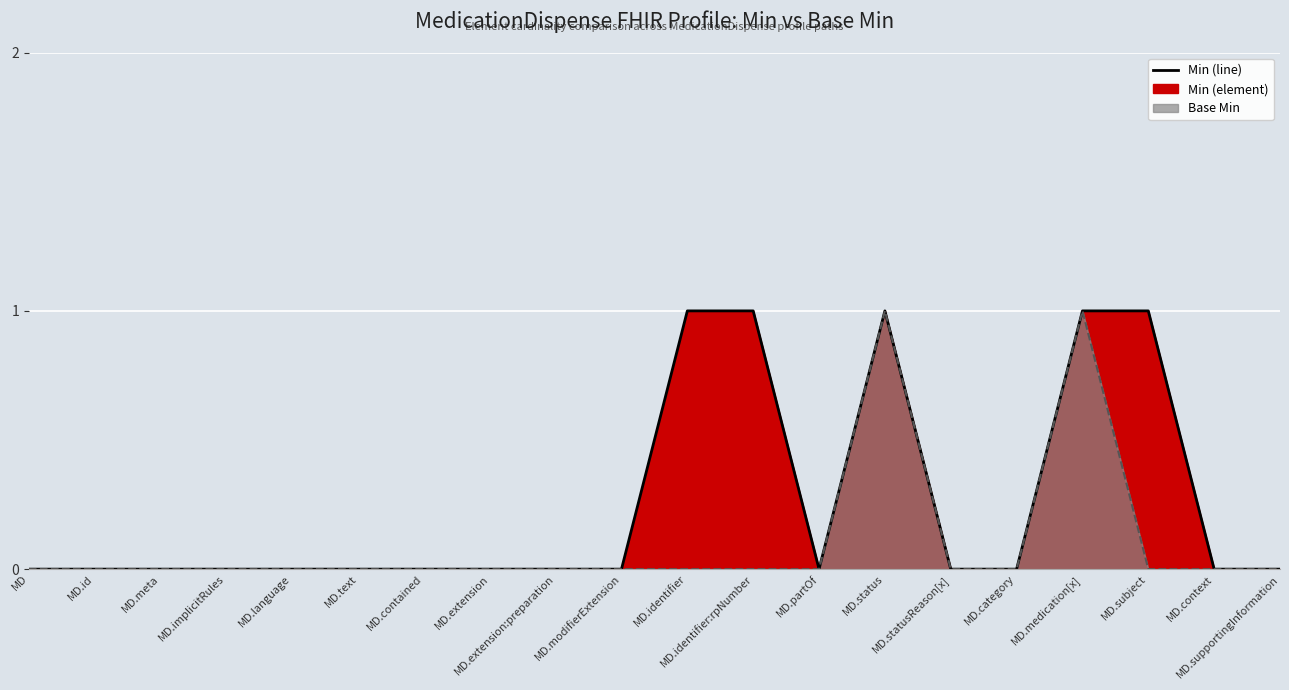

How many Min (element) values are between 0 and 1?

20